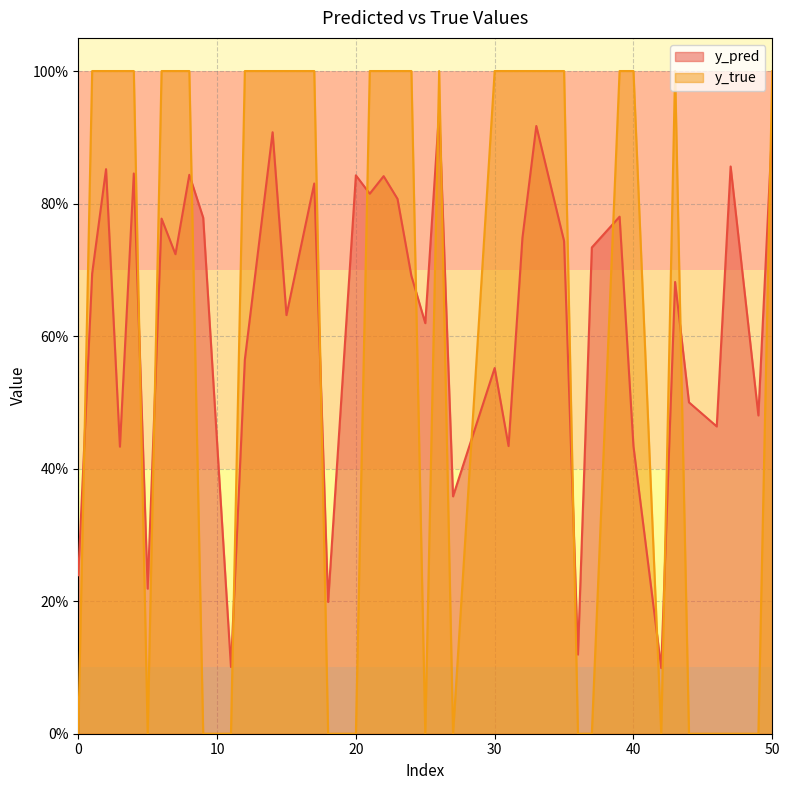

How many distinct data groups are displayed?

2